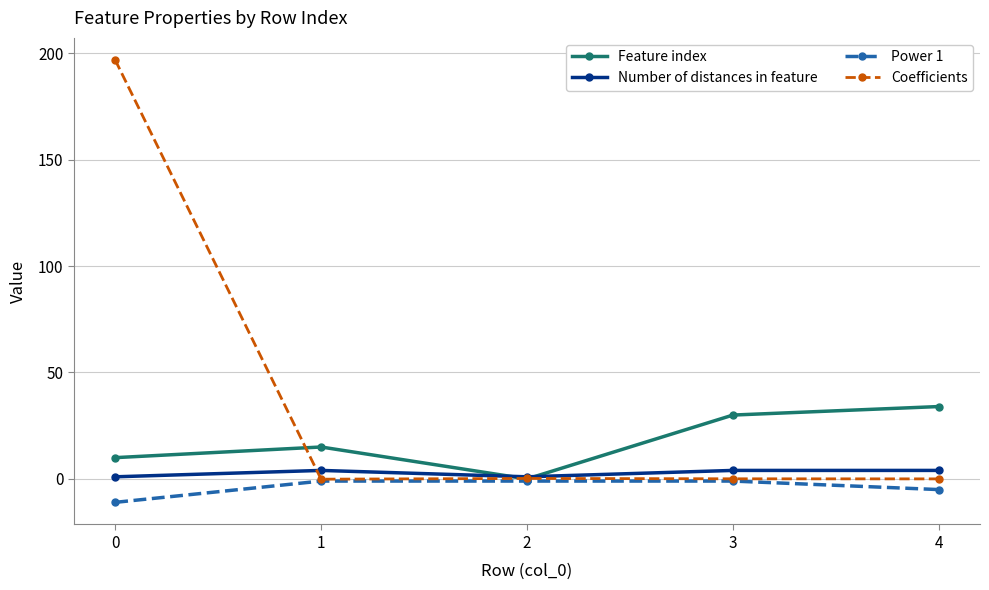

Which series has the largest range (max minus min)?

Coefficients